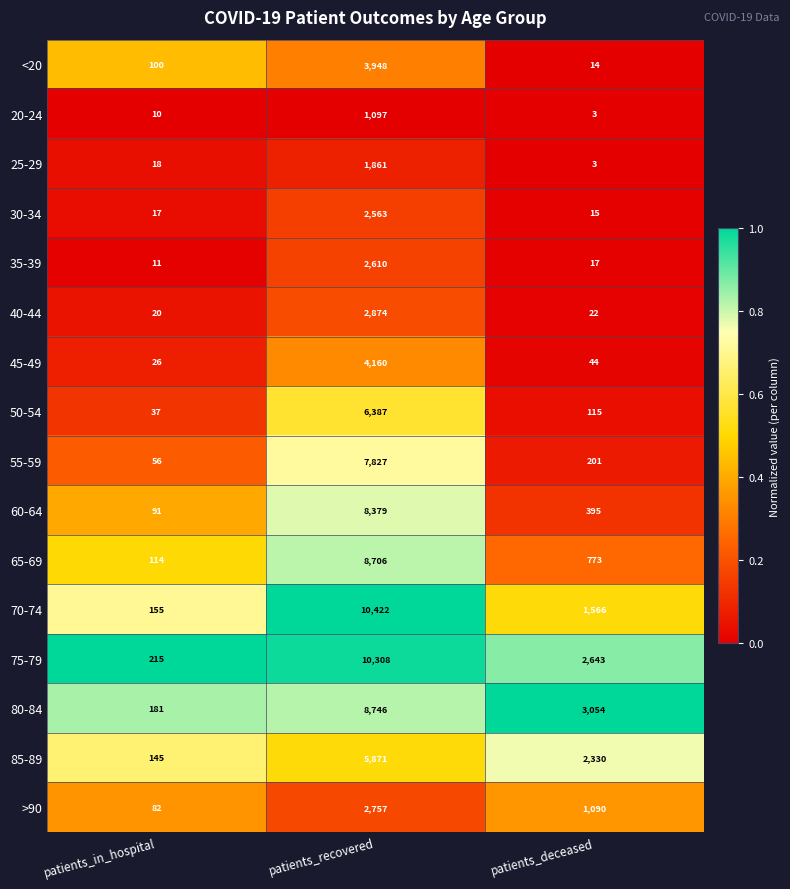

At which label does 85-89 first exceed 2330?

patients_recovered